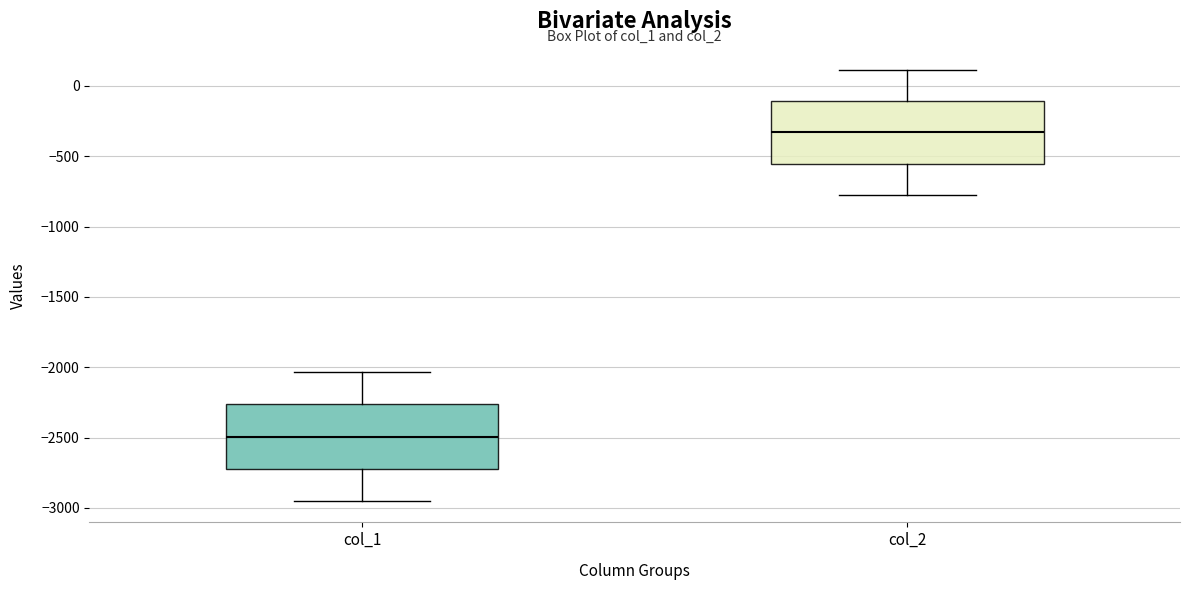

Reading left to right, transcribe this box plot: for each box, give where its median line is, the range the box spans, and where its two whiskers end, as read against the y-axis. The values are not printed on the chart, so give them approximately, as read against the axis.

col_1: median -2500, box -2700 to -2250, whiskers -2950 to -2050
col_2: median -350, box -550 to -100, whiskers -800 to 100